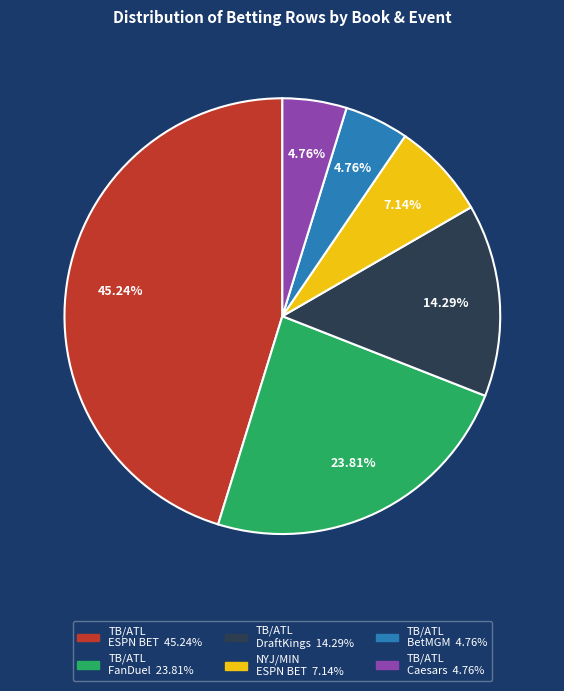

Does any single category account for the majority?

No